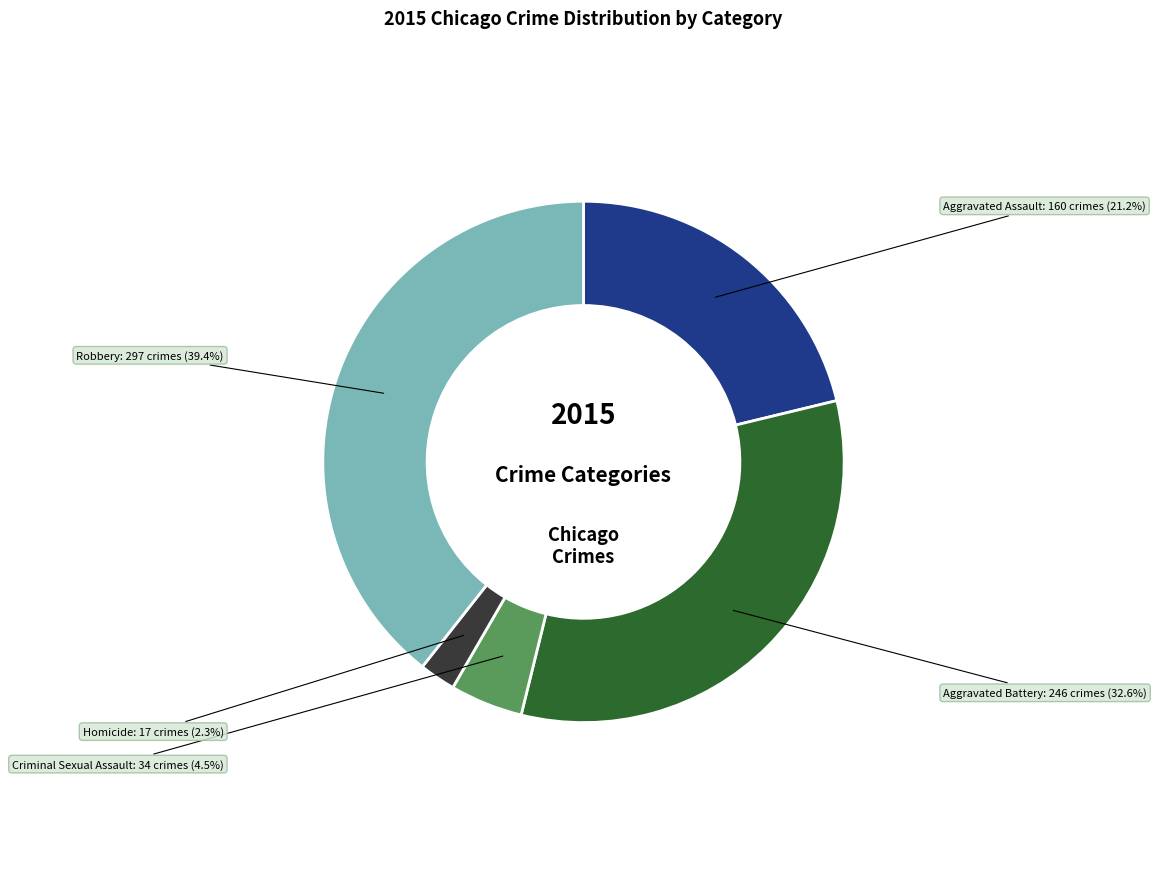

How many segments does this pie chart have?

5